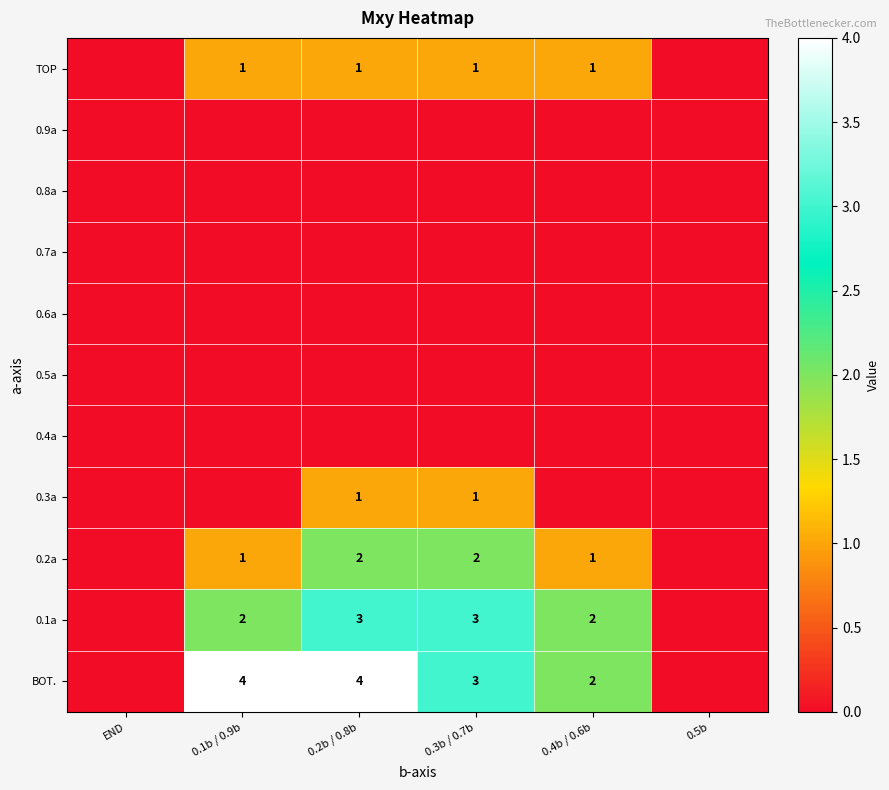

At which category is the sum across all series the highest?

0.2b / 0.8b